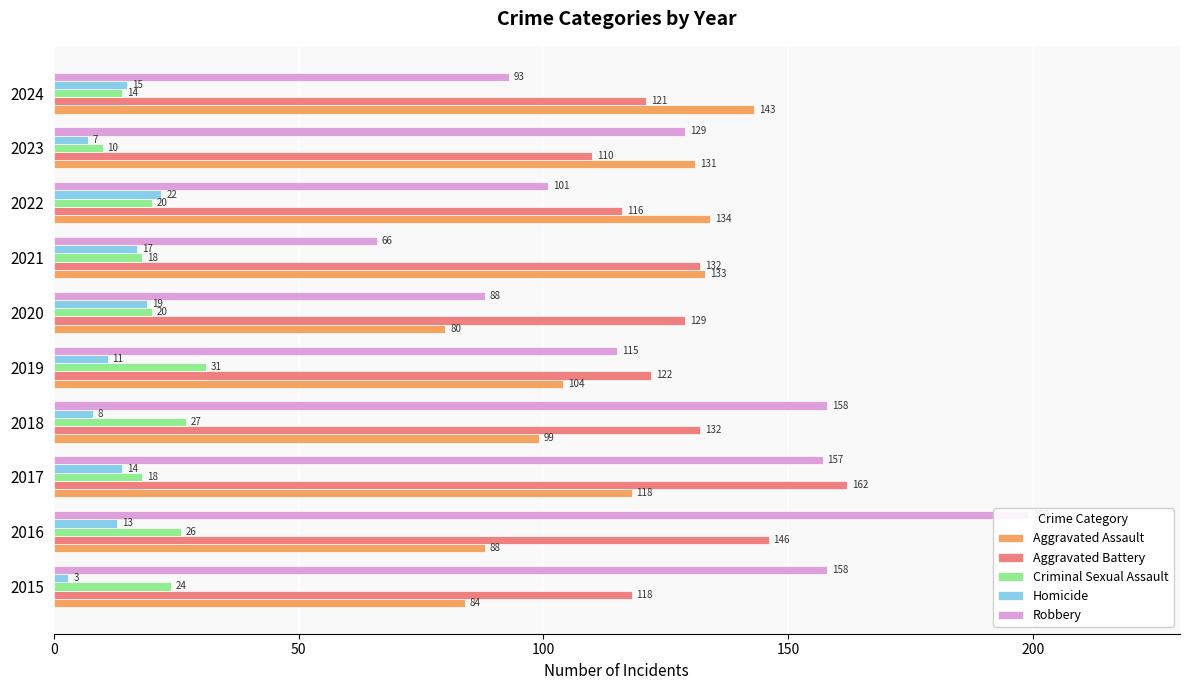

What is the total value across all series at 2022?

393